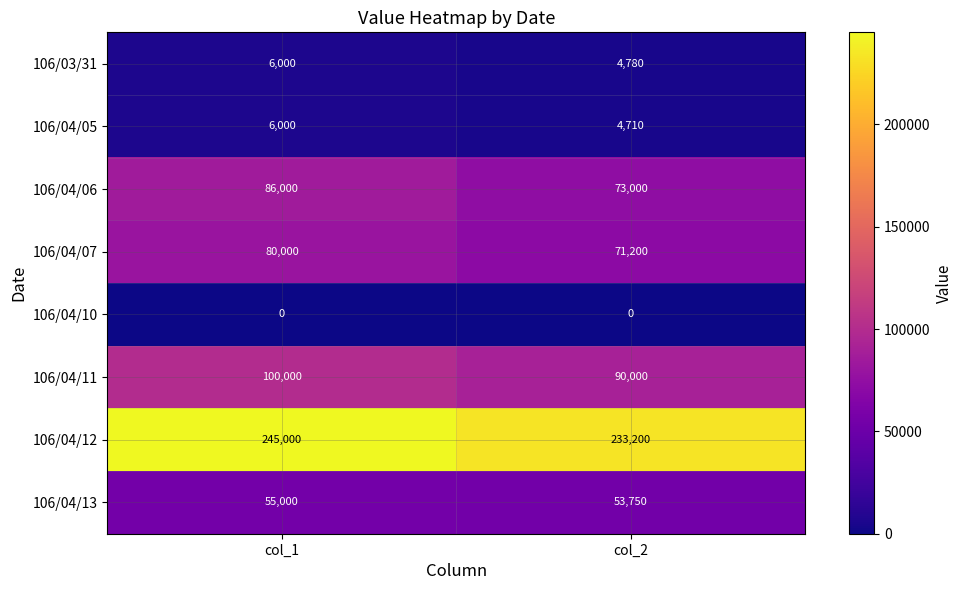

Is it true that 106/04/11 equals 146824 at col_2?

False